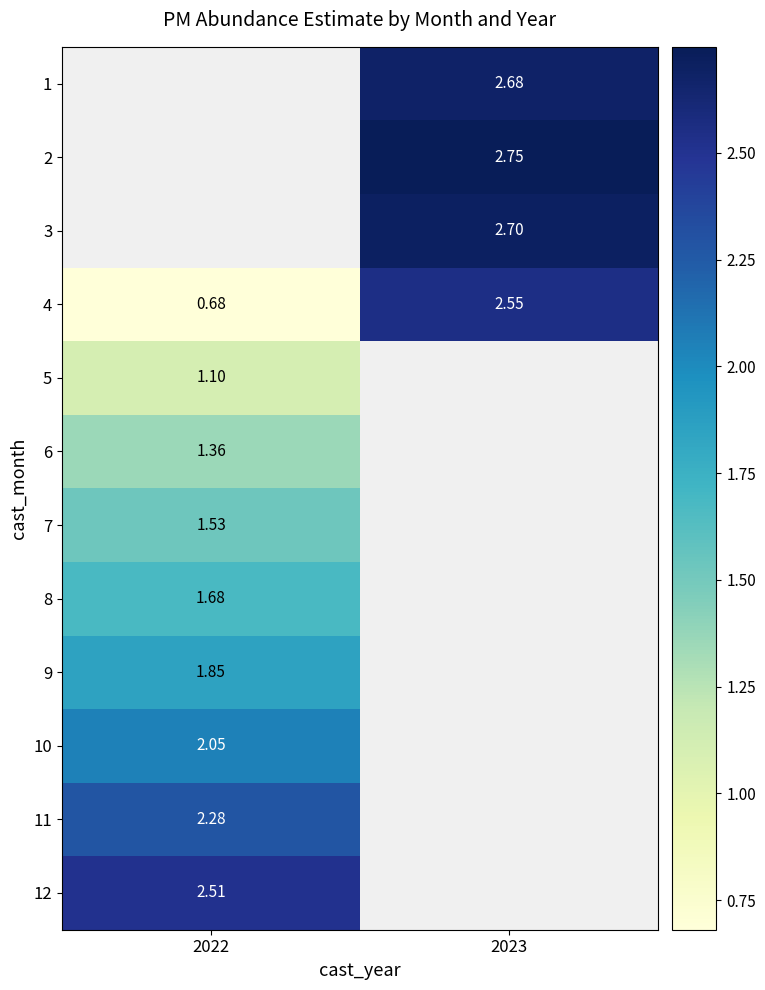

Is the value of 8 at 2022 greater than the value of 2 at 2023?

No